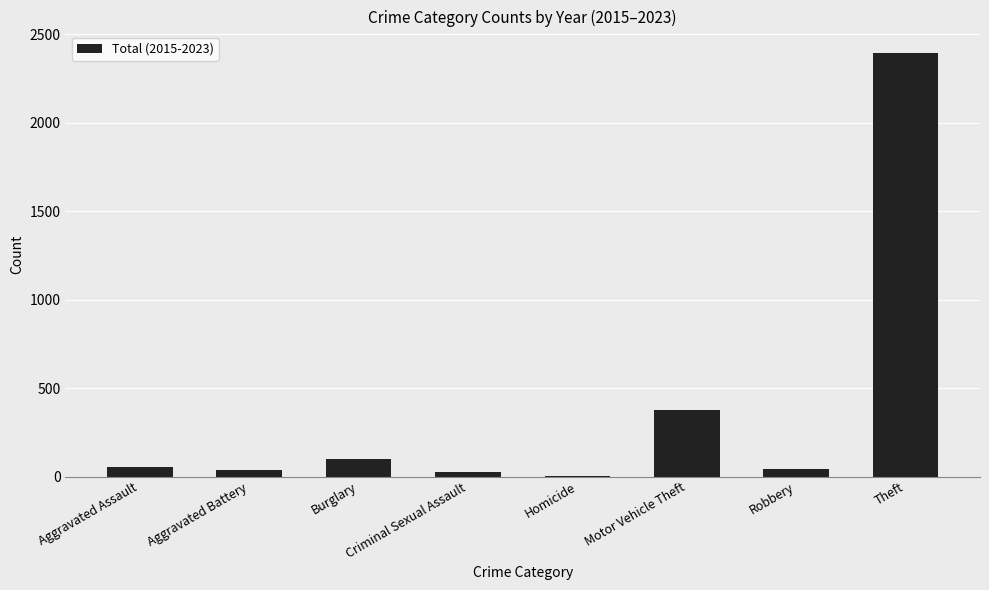

Which has a higher value, Burglary or Motor Vehicle Theft?

Motor Vehicle Theft